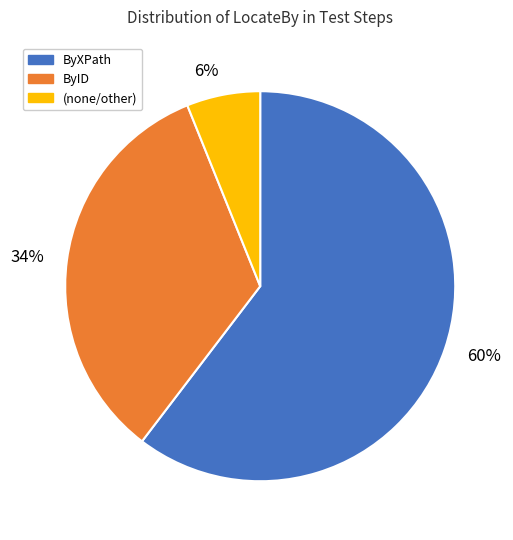

Which category accounts for the majority?

ByXPath